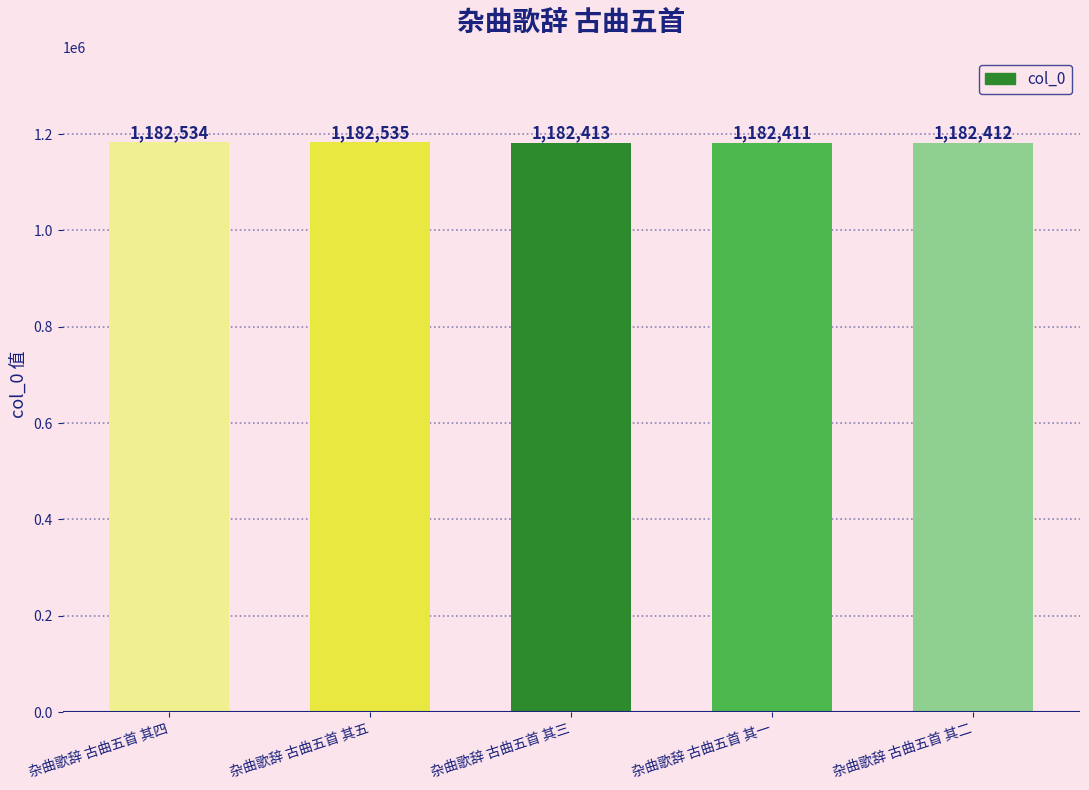

Which label corresponds to the largest value in the chart?

杂曲歌辞 古曲五首 其五